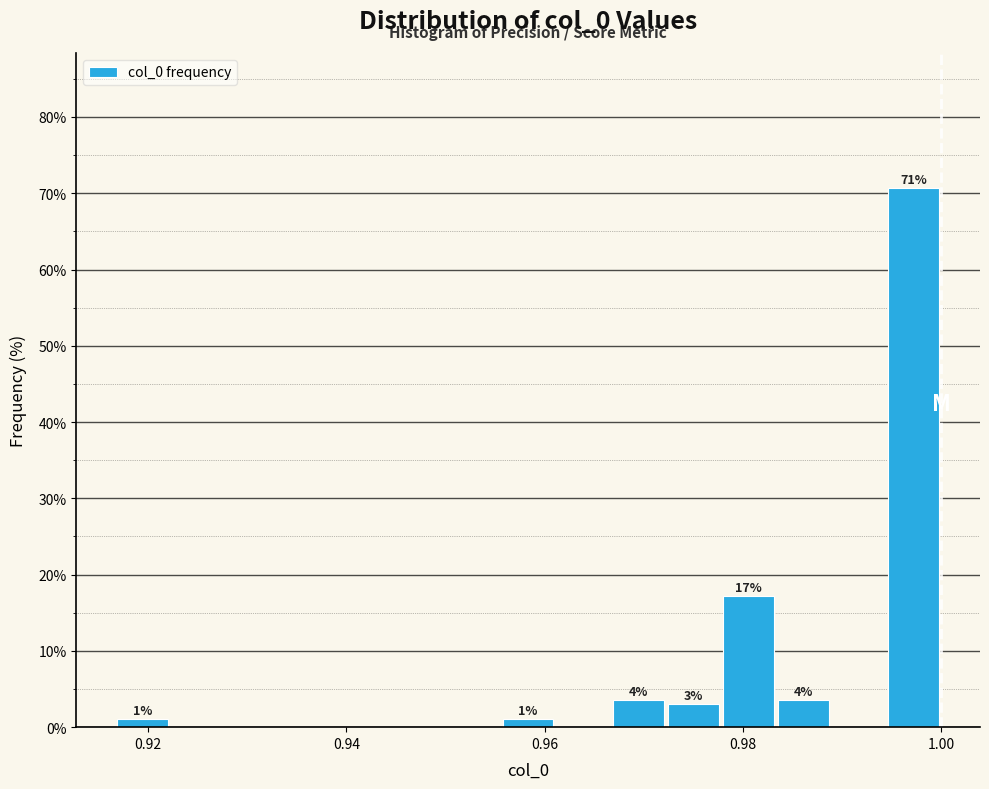

Read against the x-axis, roughly where is the centre of the tallest bar?

0.998